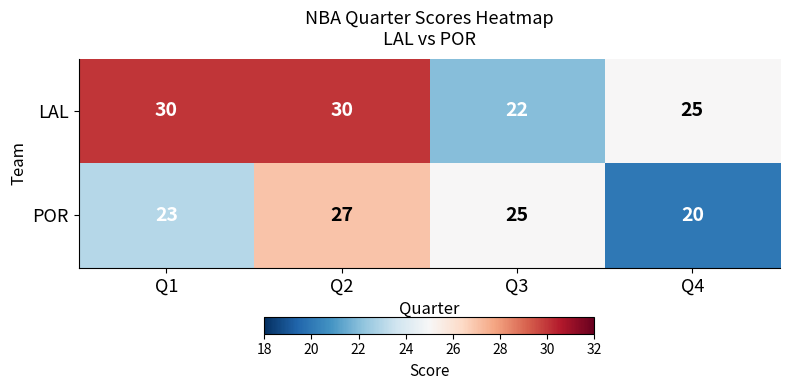

List the series in order of their peak value, lowest first.

POR, LAL